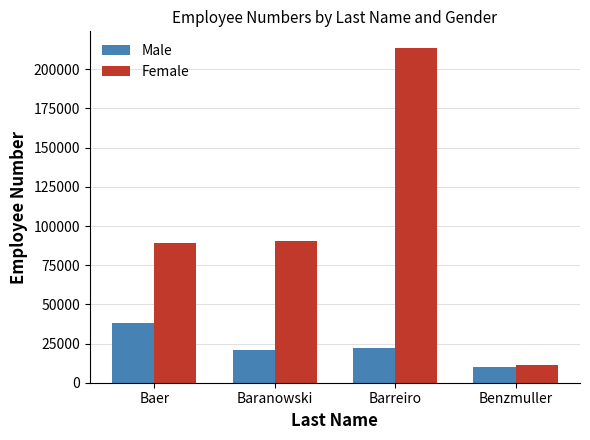

What is the total value across all series at Baranowski?

111492